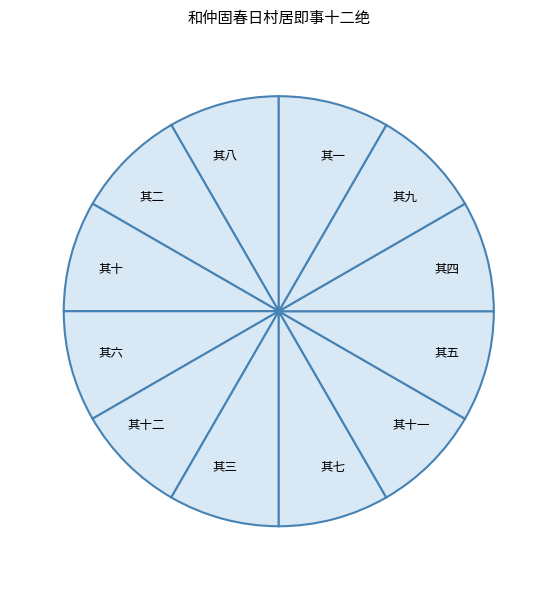

Is the sum of 其九 and 其五 greater than half?

No